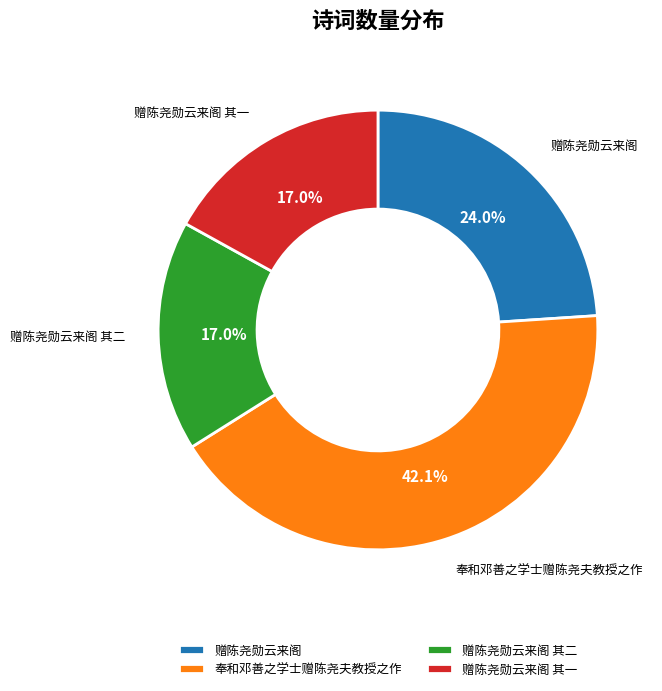

To the nearest percent, what portion does 赠陈尧勋云来阁 represent?

24%